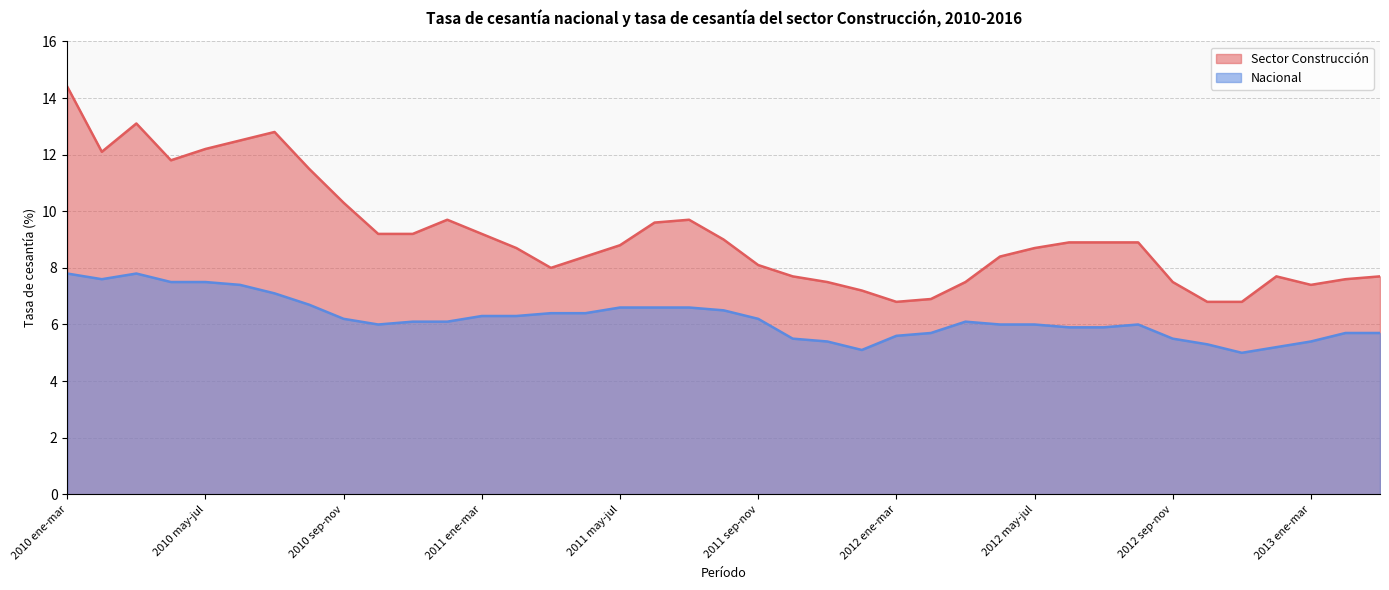

At which label does Sector Construcción first exceed 8?

2010 ene-mar